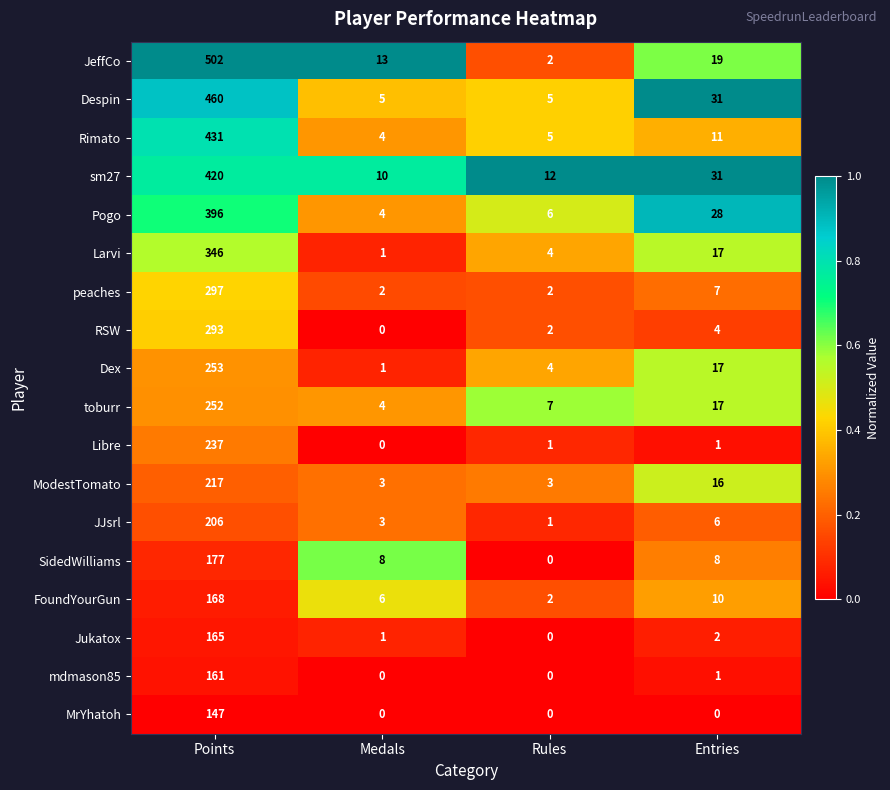

What is the greatest value displayed?

502